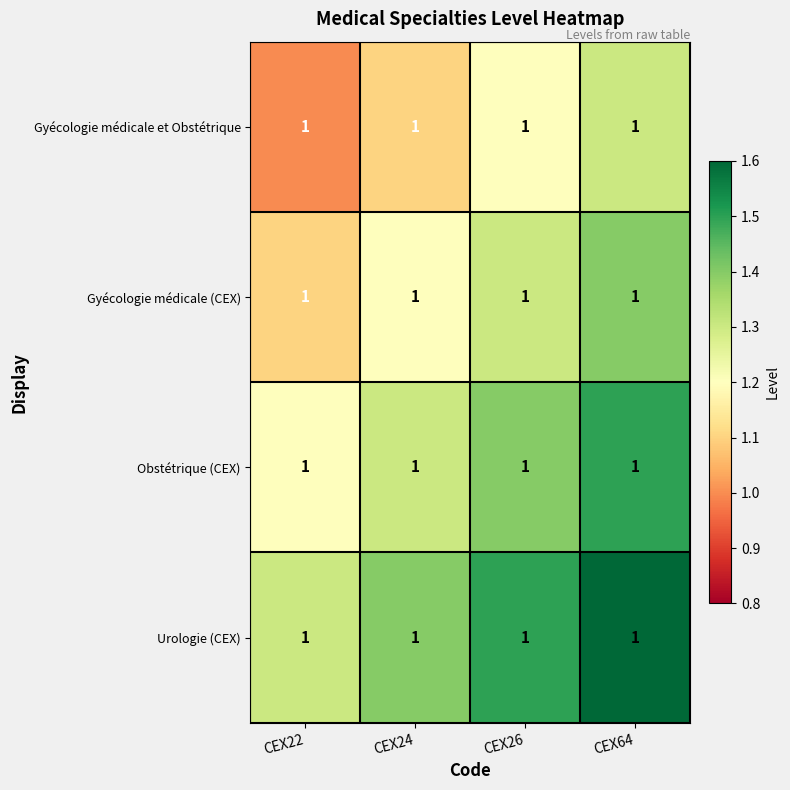

Is the value of Gyécologie médicale (CEX) at CEX26 greater than the value of Obstétrique (CEX) at CEX26?

No